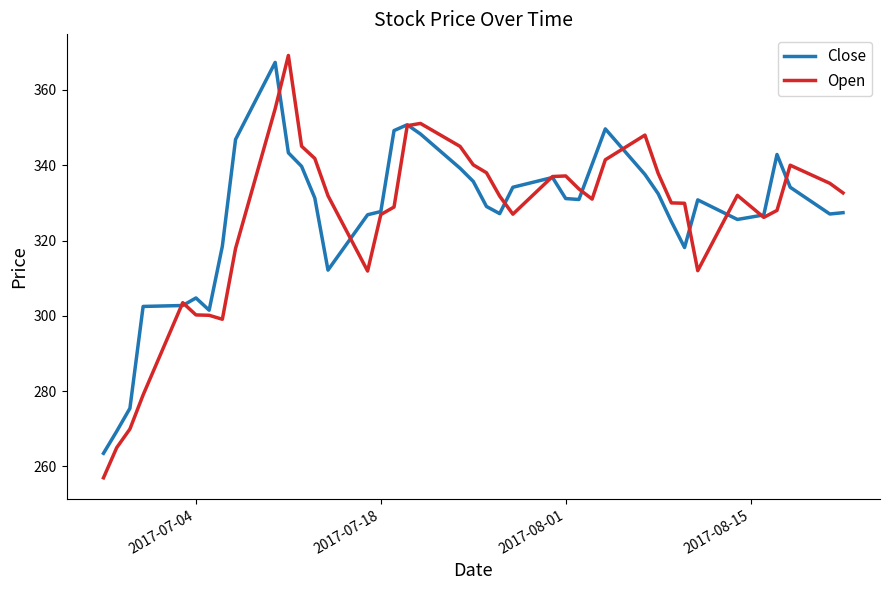

True or false: Close has more than 1 points higher than both neighbors.

True